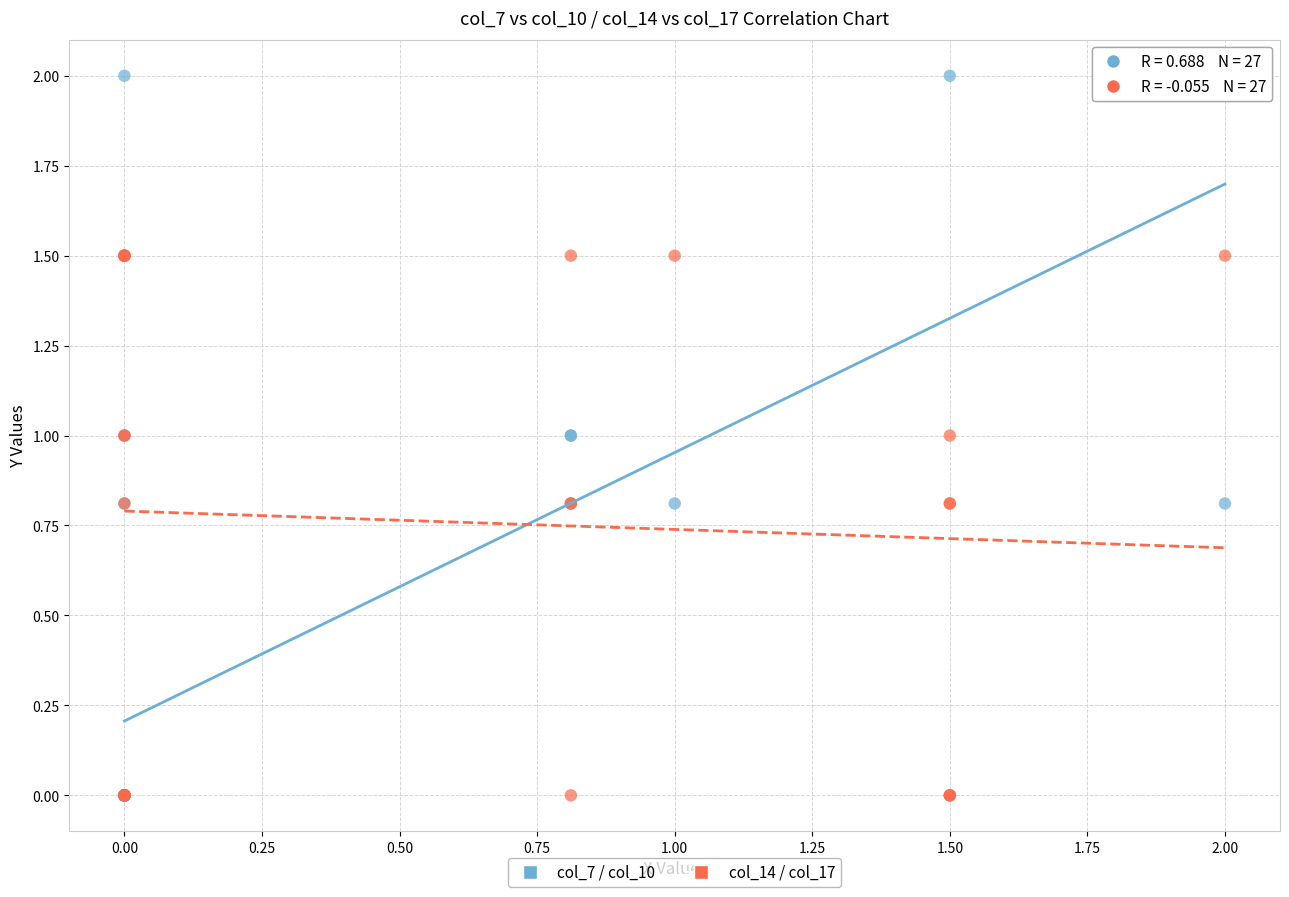

Which series has the widest spread of Y values?

col_7 / col_10